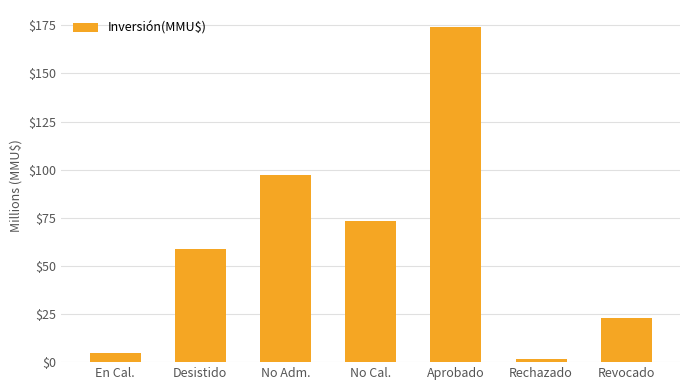

What is the label of the 5th bar from the left?

Aprobado